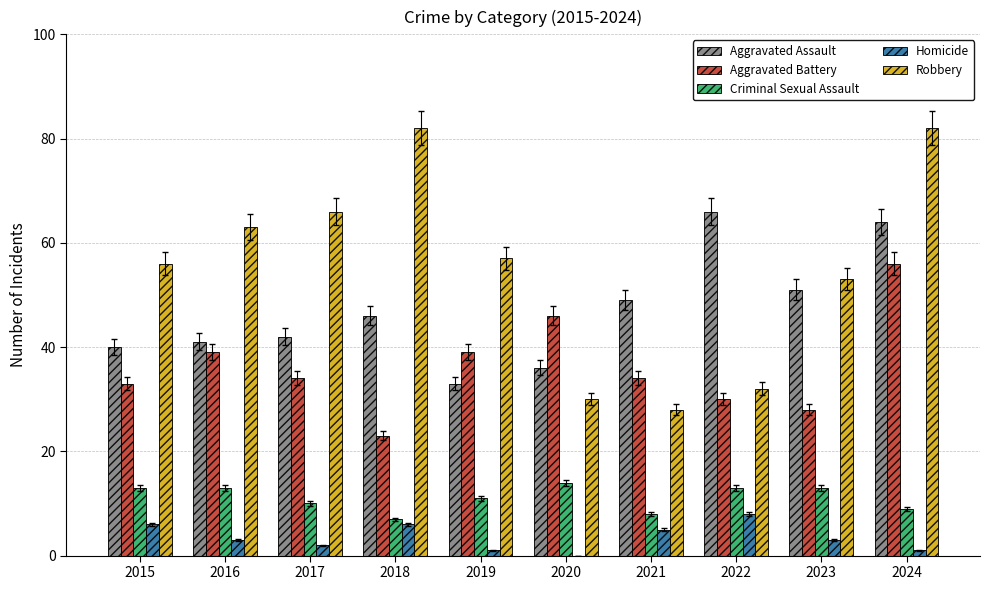

What are all the series names shown in the legend?

Aggravated Assault, Aggravated Battery, Criminal Sexual Assault, Homicide, Robbery